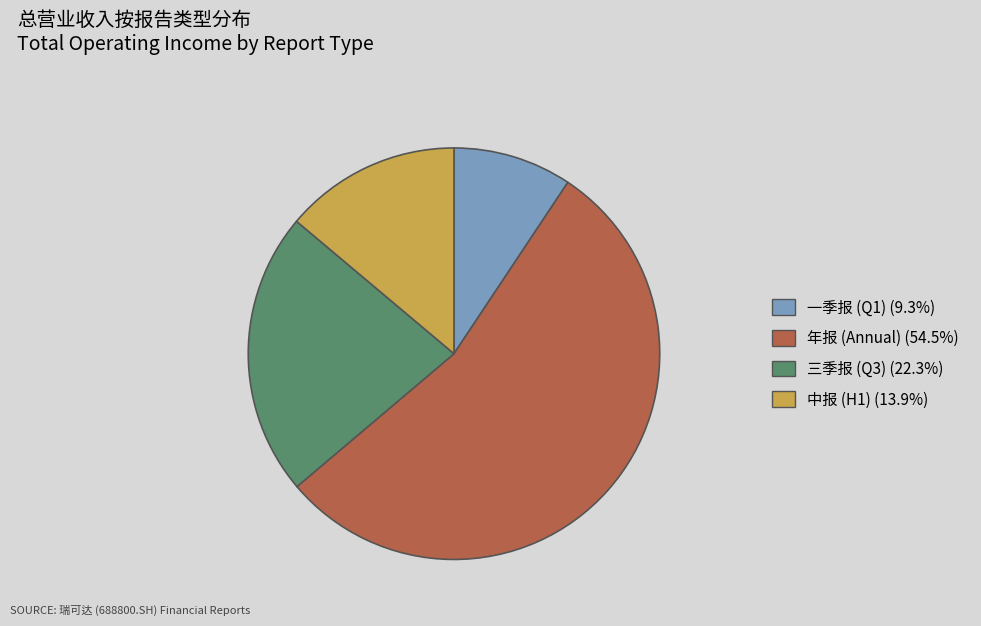

Is there a majority slice in this chart?

Yes